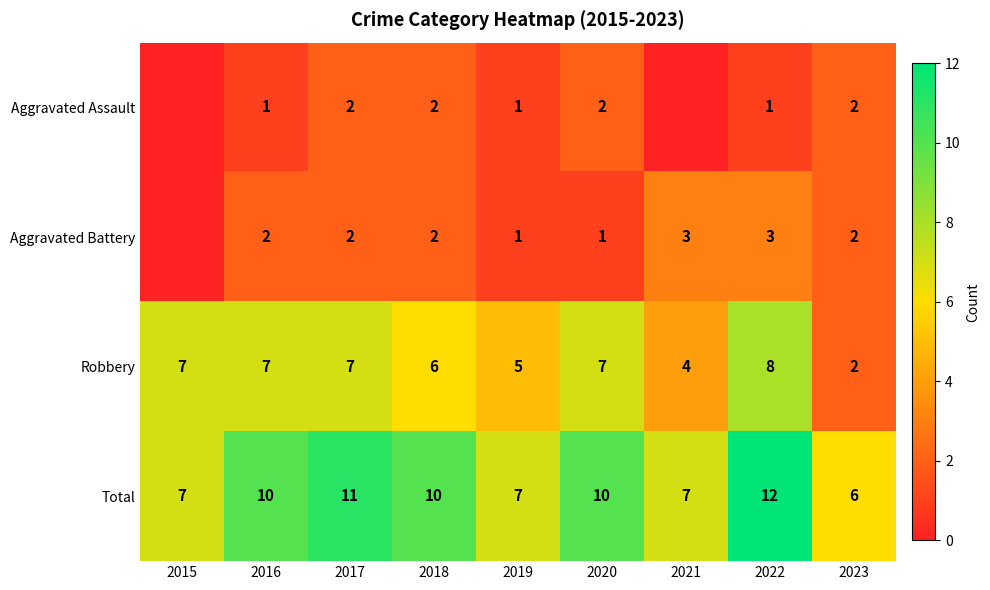

What is the approximate value of Total at 2020?

10